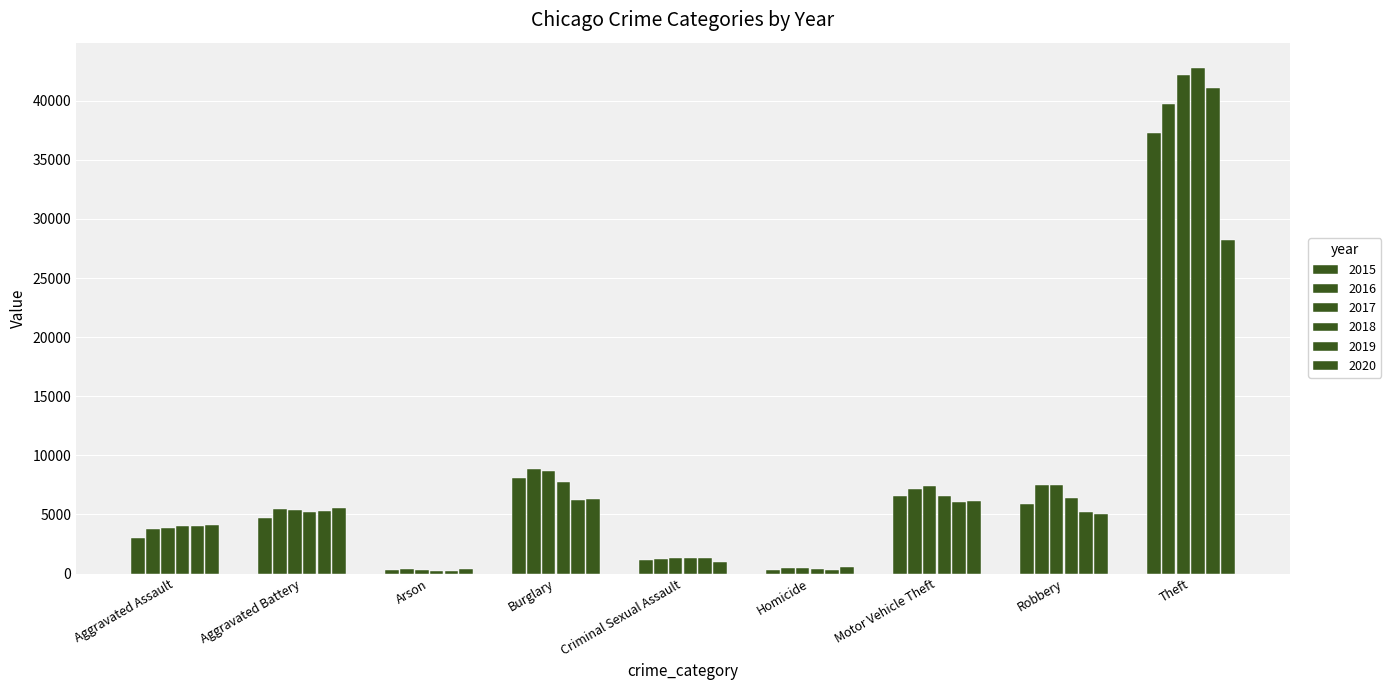

At which label does 2015 reach its minimum?

Arson